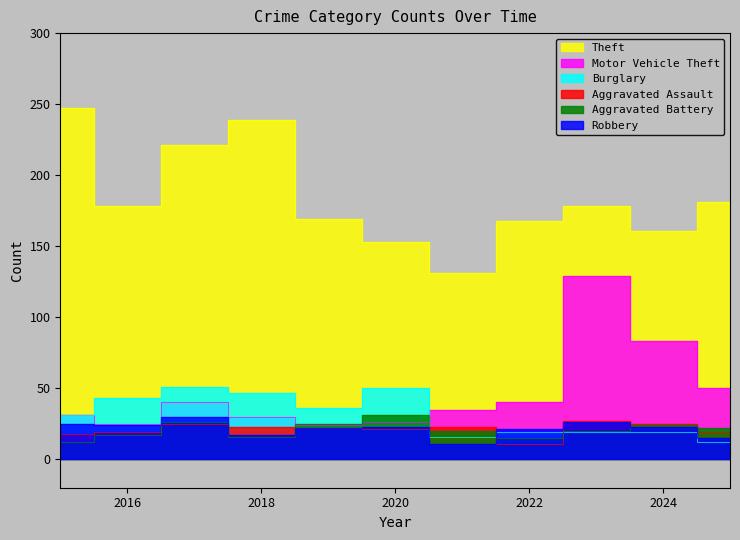

True or false: Burglary and Theft intersect in this chart.

False